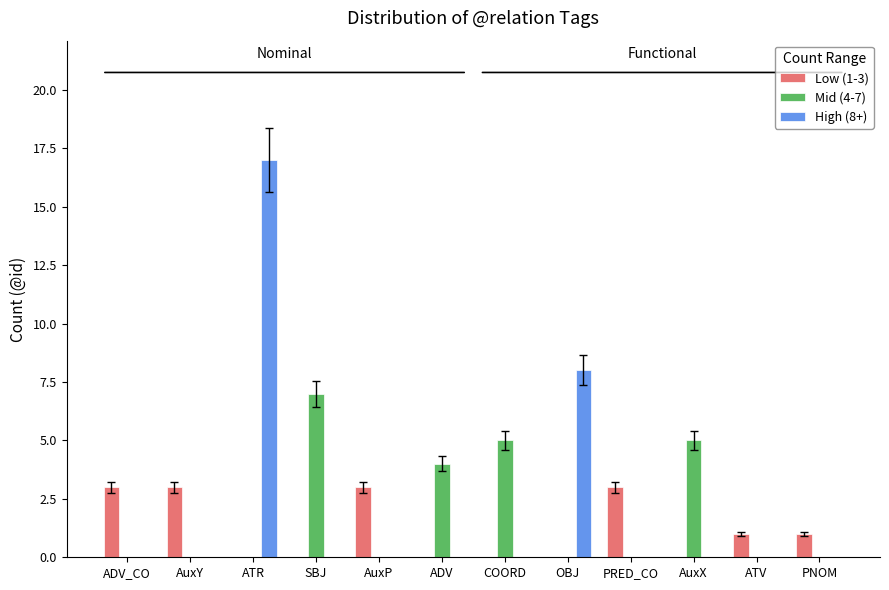

Between ATR and ATV, which series saw the biggest shift?

High (8+)